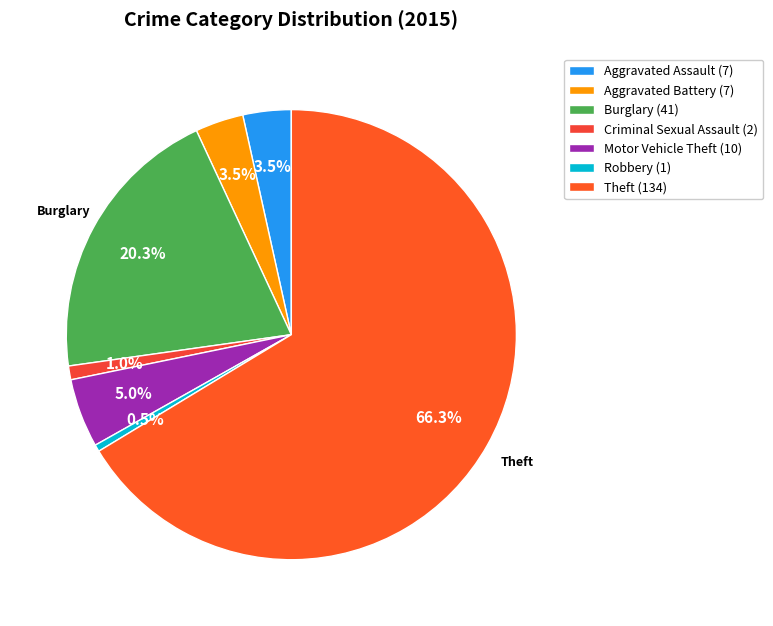

Rank the categories by value from highest to lowest.

Theft, Burglary, Motor Vehicle Theft, Aggravated Assault, Aggravated Battery, Criminal Sexual Assault, Robbery